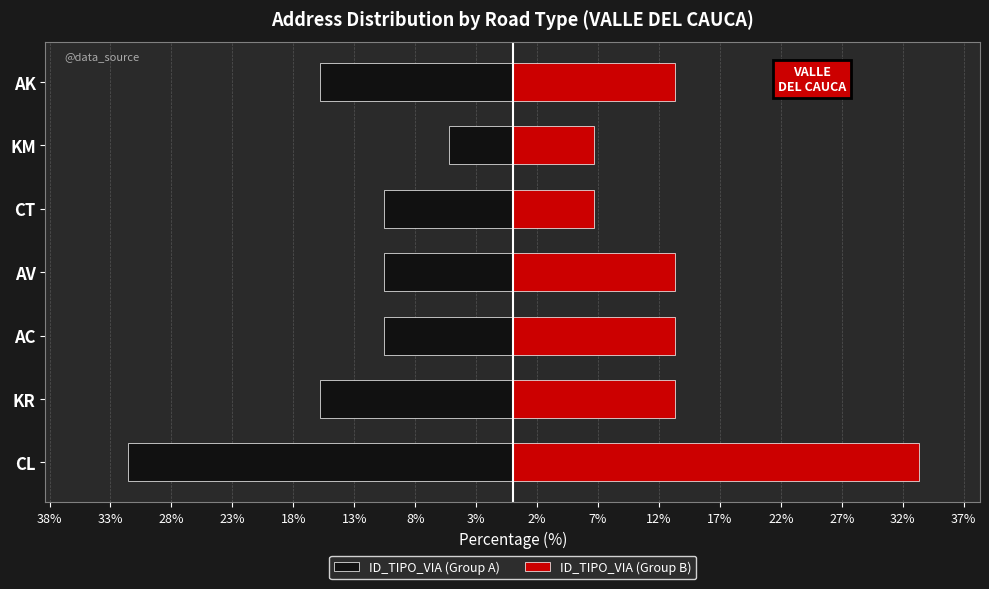

What is the sum of the ID_TIPO_VIA (Group B) values at AK and KM?

20.0